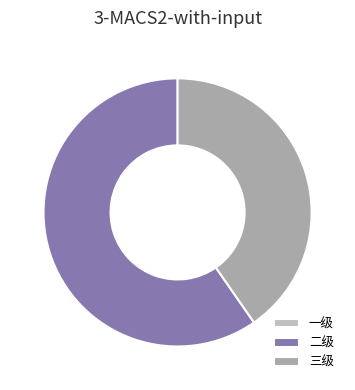

The 一级 slice represents 12% of the pie. True or false?

False